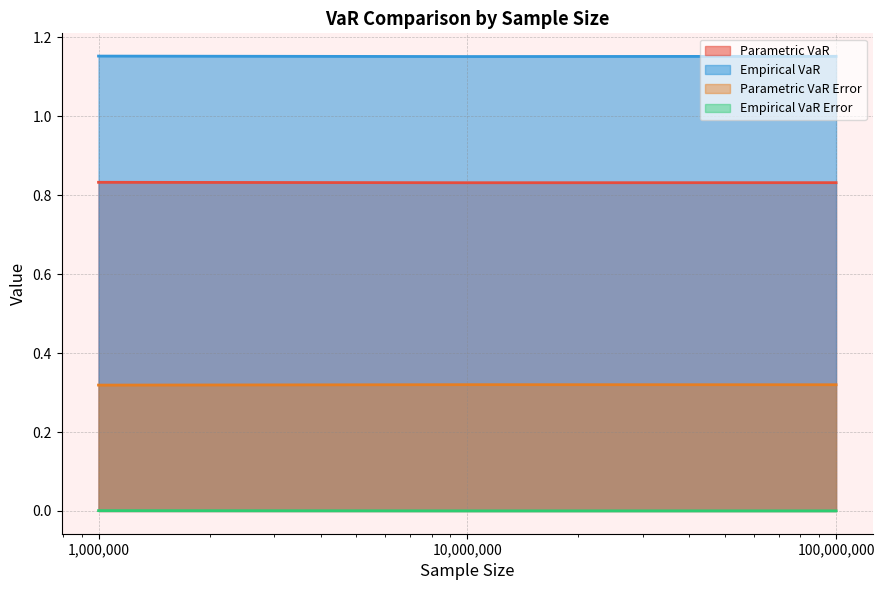

How many categories are shown in the chart?

3